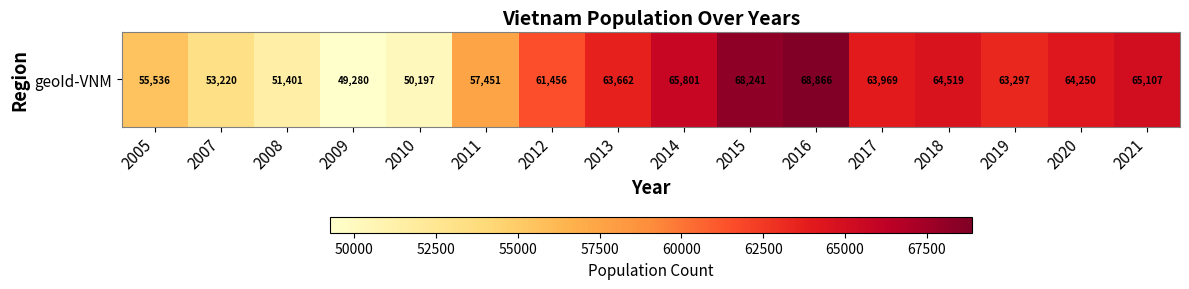

What is the sum of the values at 2020 and 2016?

133116.4